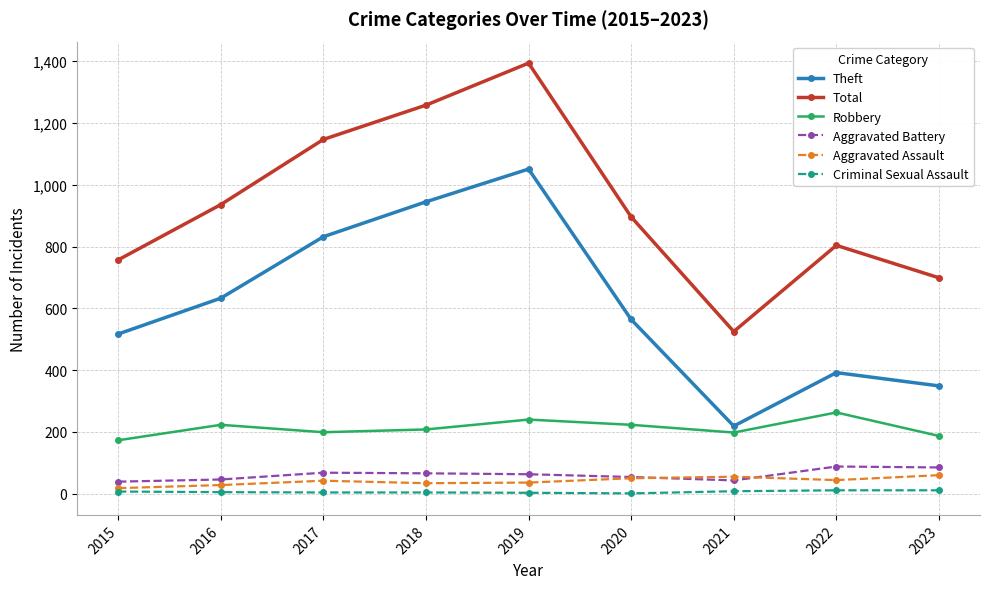

The value of Aggravated Battery at 2018 is 66. True or false?

True